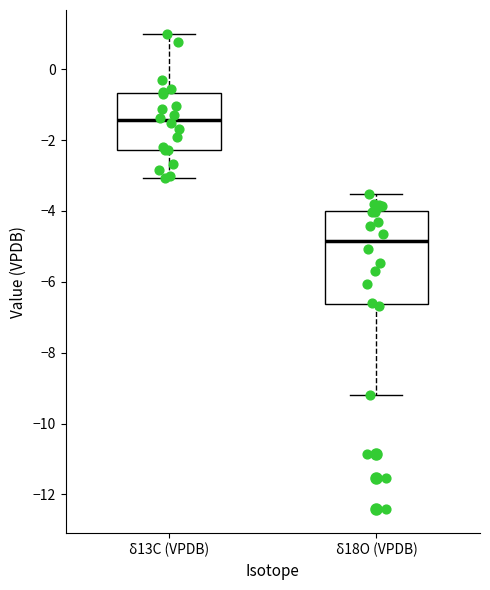

Reading left to right, read every box against the y-axis: the position of its median line, the range the box covers, and the ends of its whiskers. The values are not printed on the chart, so give them approximately, as read against the axis.

δ13C (VPDB): median -1.4, box -2.2 to -0.6, whiskers -3.0 to 1.0
δ18O (VPDB): median -4.8, box -6.6 to -4.0, whiskers -9.2 to -3.6